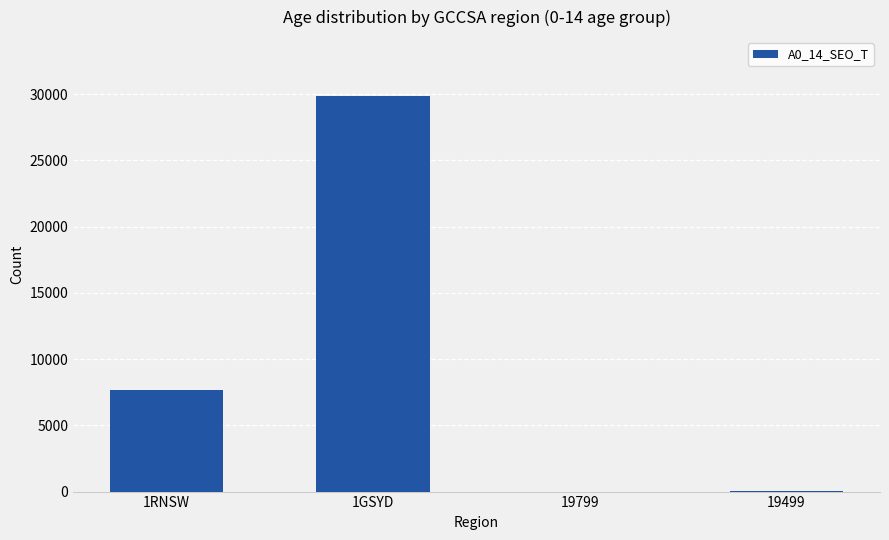

At which category does the chart reach its peak across all series?

1GSYD